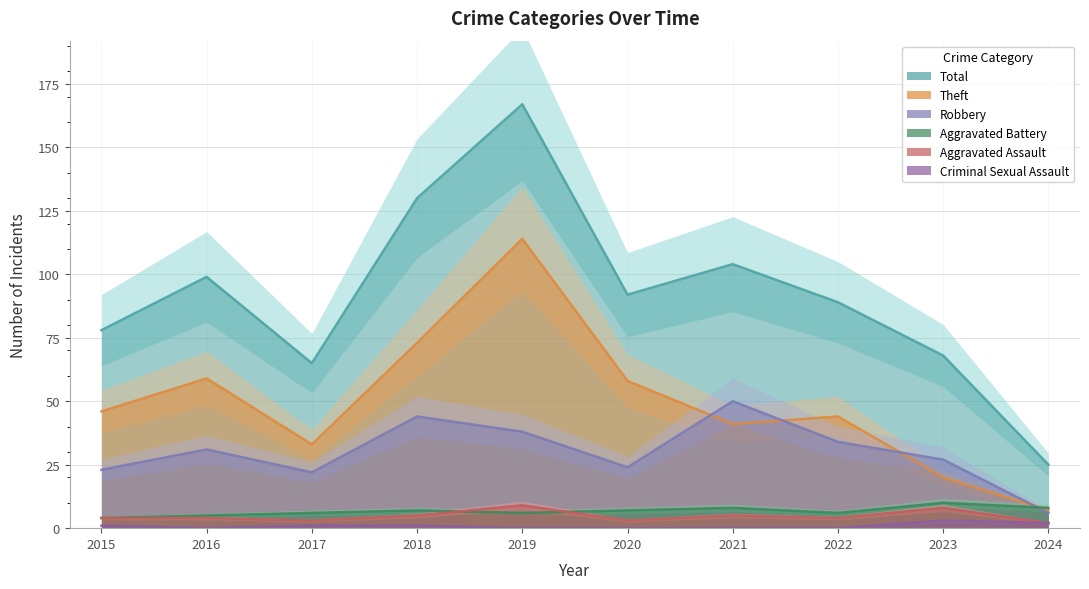

Which series has the largest total across all categories?

Total